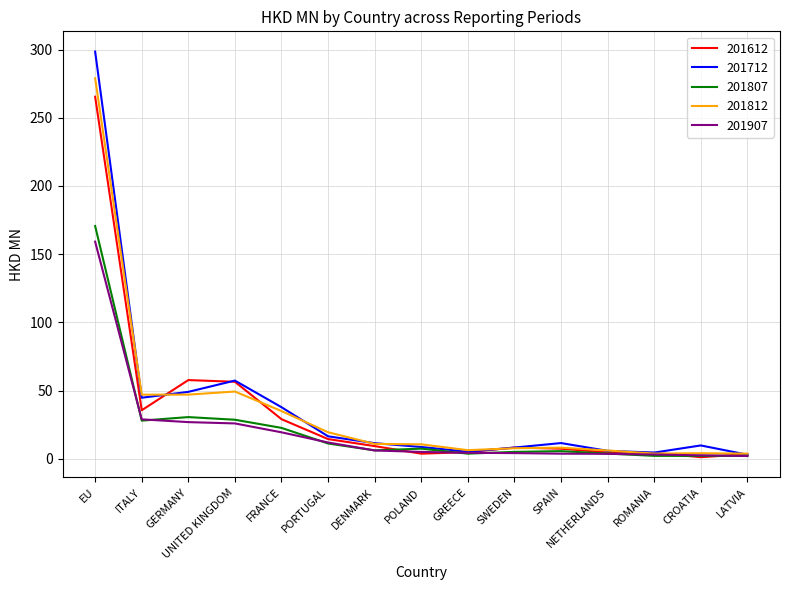

At which category does 201612 reach its first local valley?

ITALY